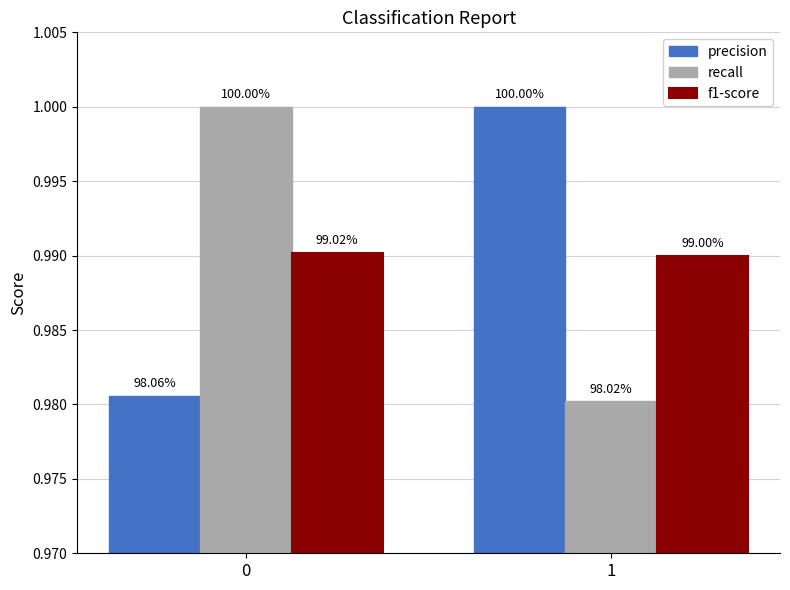

What are all the series names shown in the legend?

precision, recall, f1-score